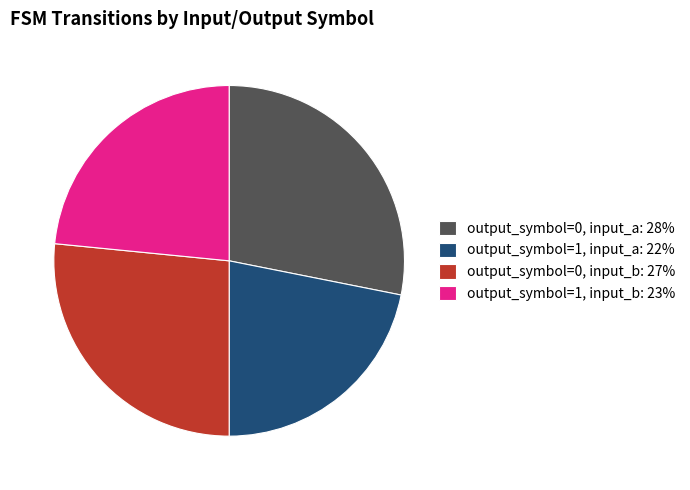

How many segments does this pie chart have?

4